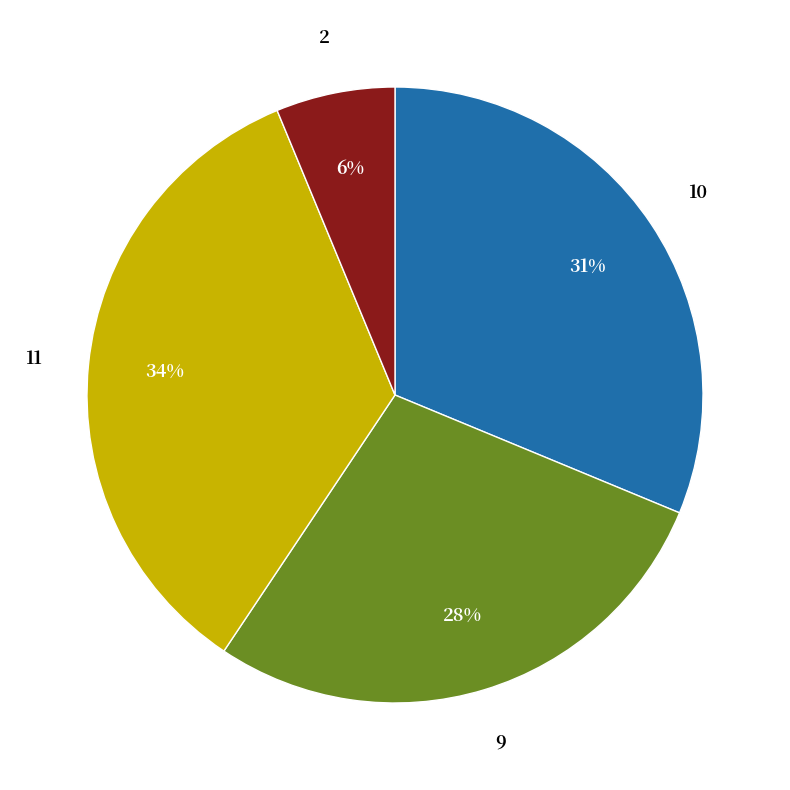

Which has a higher value, 11 or 9?

11